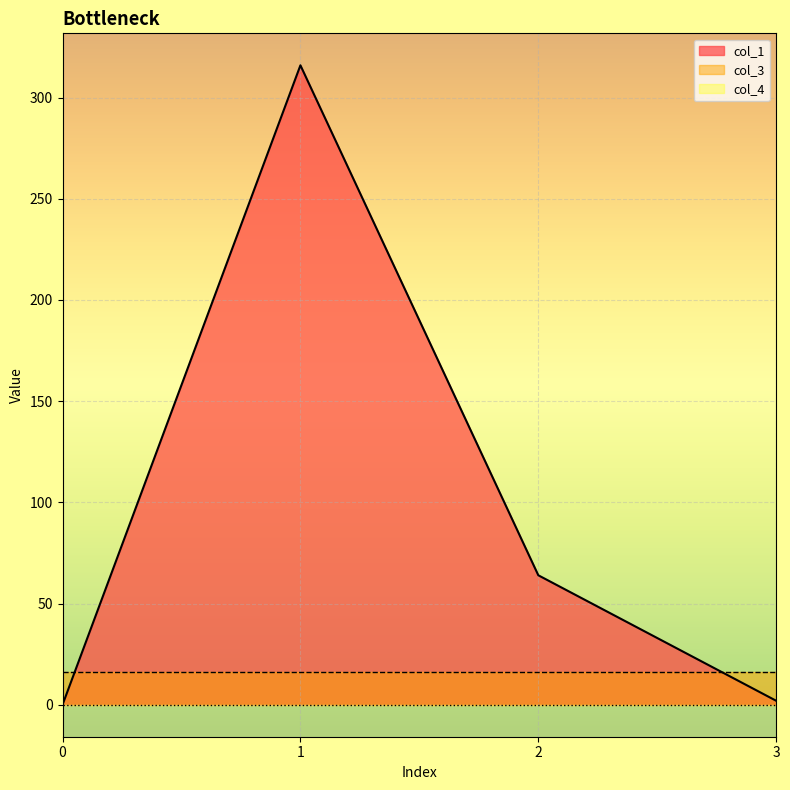

Which has a higher value, 1 or 2?

1